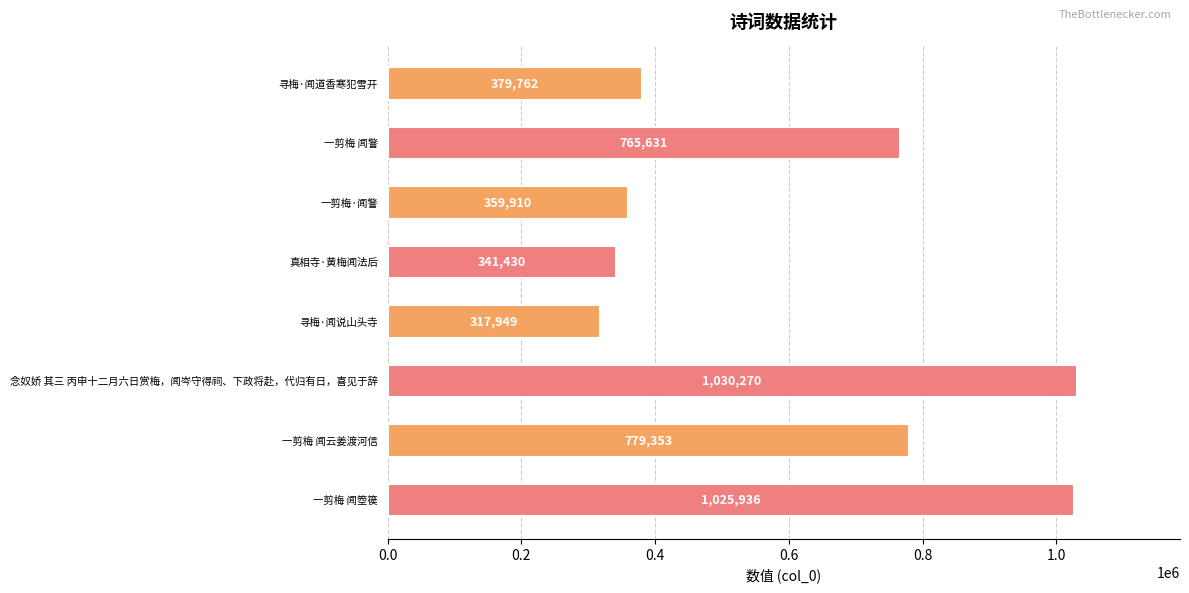

Reading top to bottom, what are all the values shown in this chart?

379762	765631	359910	341430	317949	1030270	779353	1025936